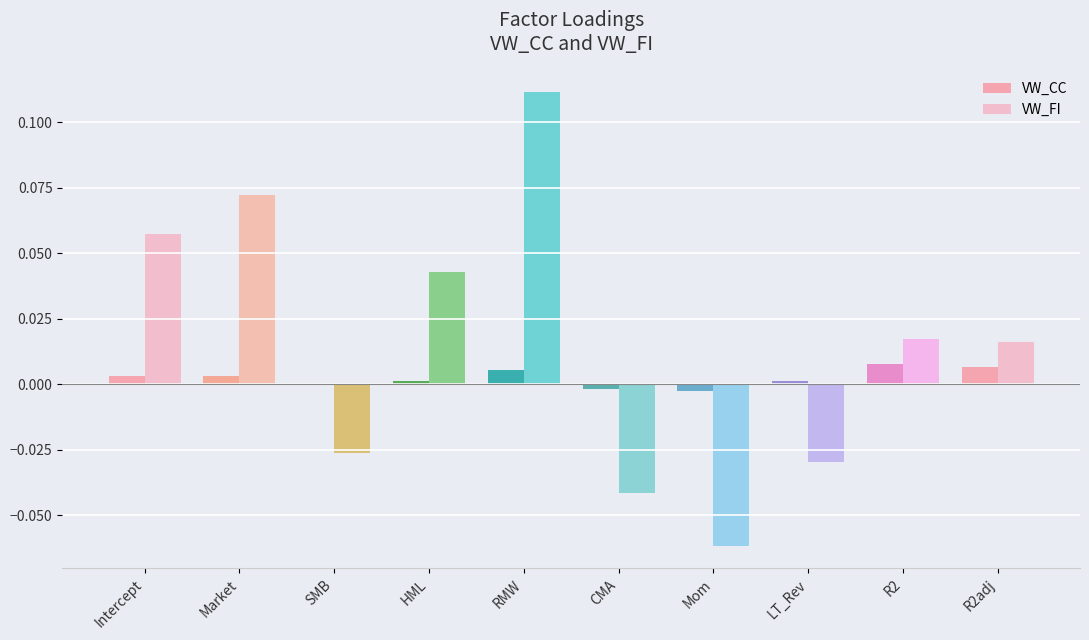

Count the number of categories in the chart.

10